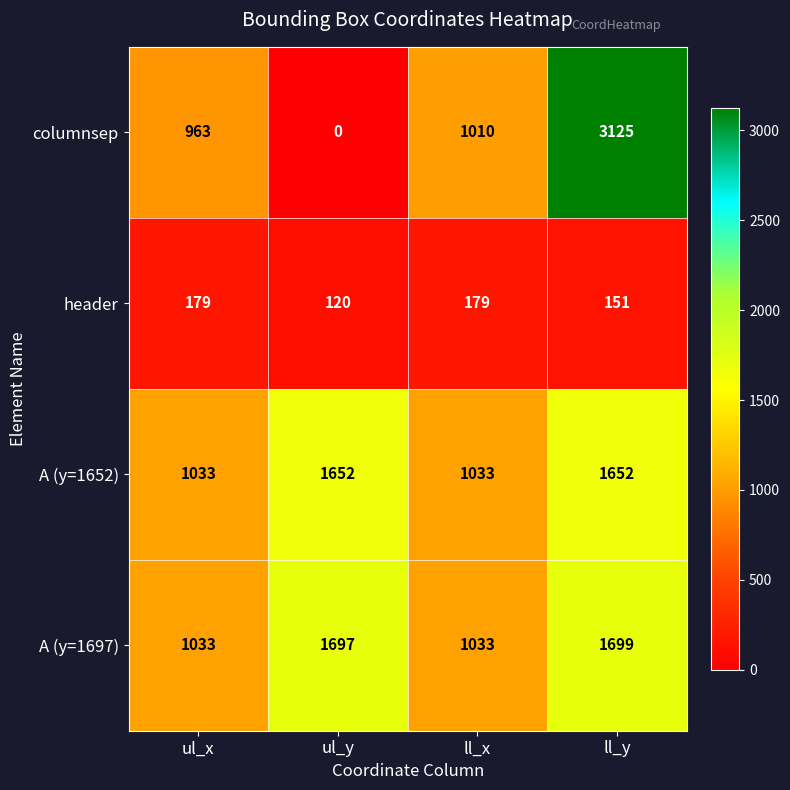

What is the difference between the maximum and minimum values in the A (y=1652) series?

619